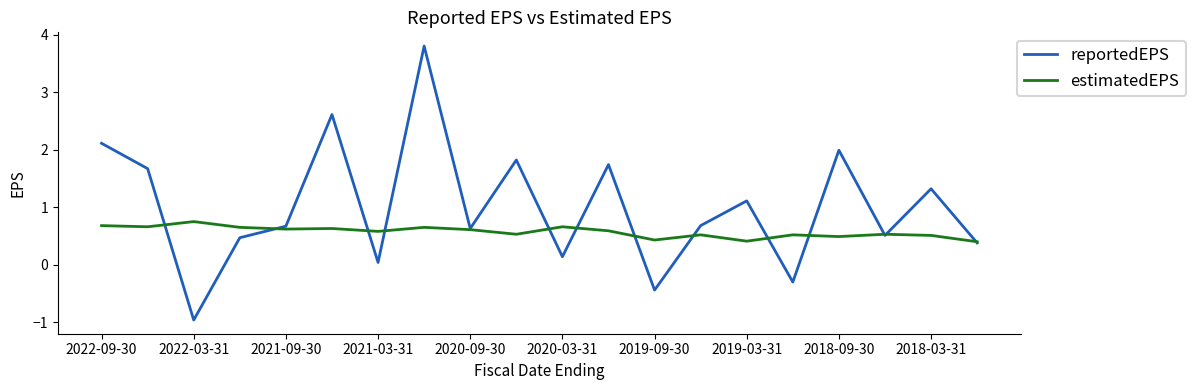

Which series has the largest total across all categories?

reportedEPS